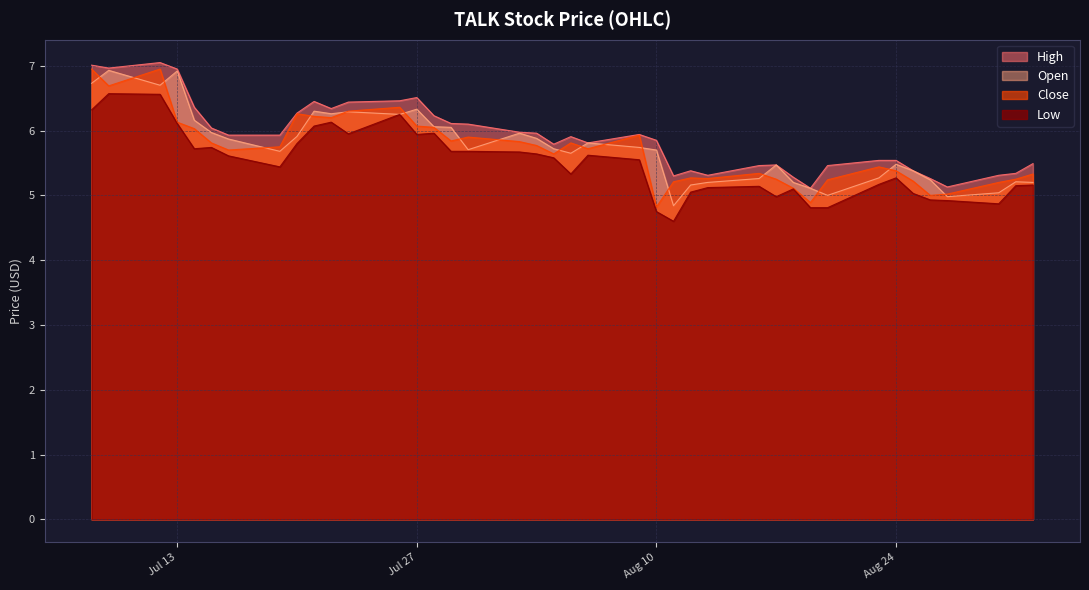

What is the total value across all series at 2021-08-19?

19.9